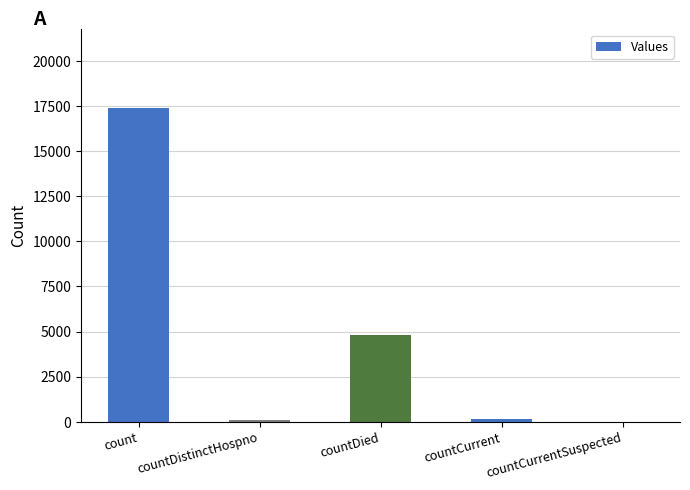

What is the average value?

4490